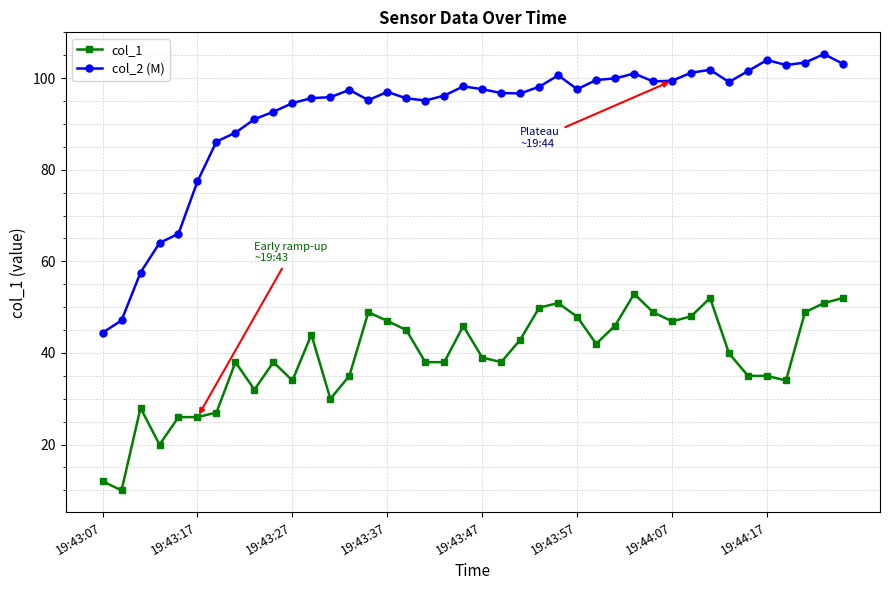

What is the lowest value of the col_1 series?

10.0